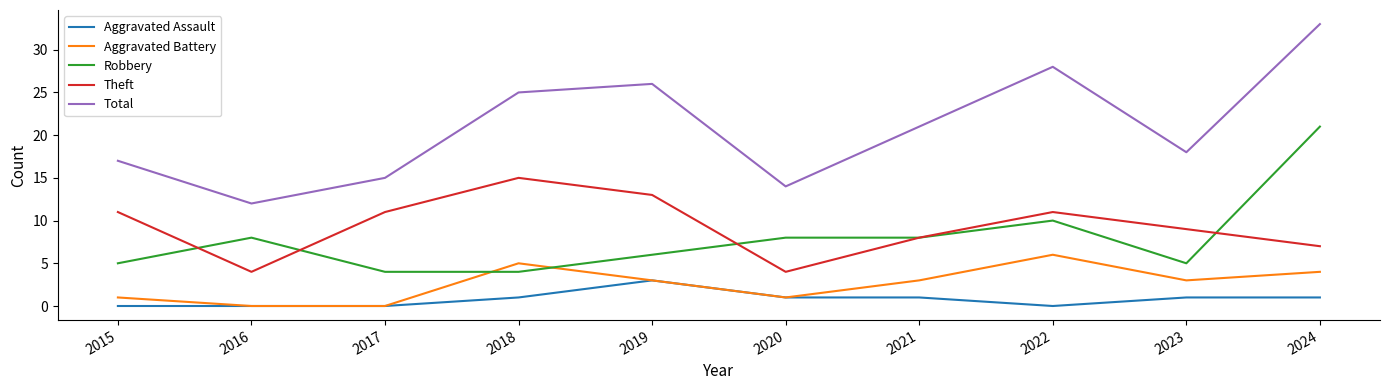

Which series changed the most between 2016 and 2017?

Theft